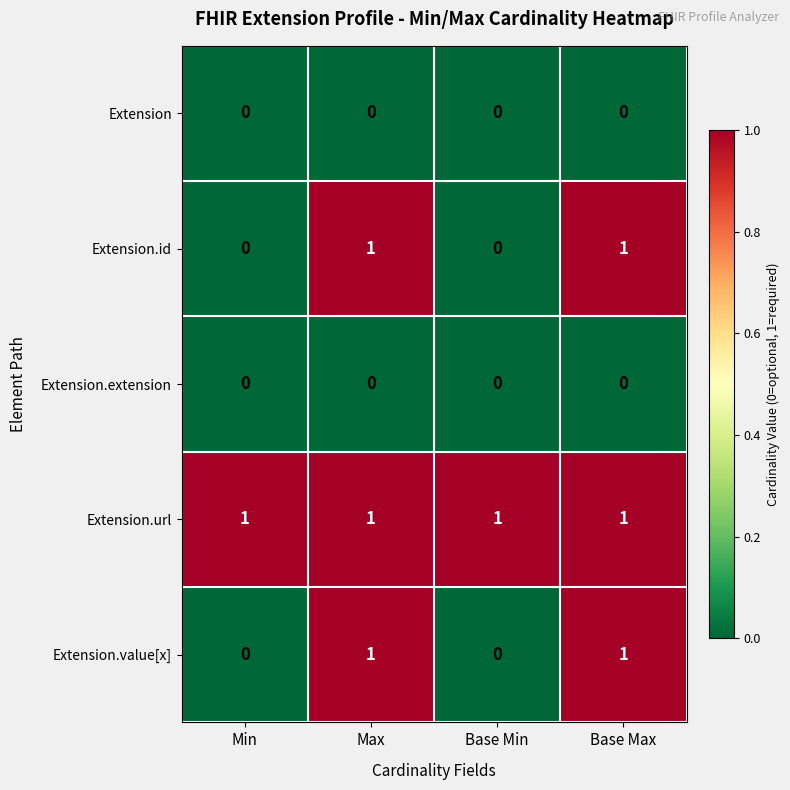

Which series has the largest total across all categories?

Extension.url